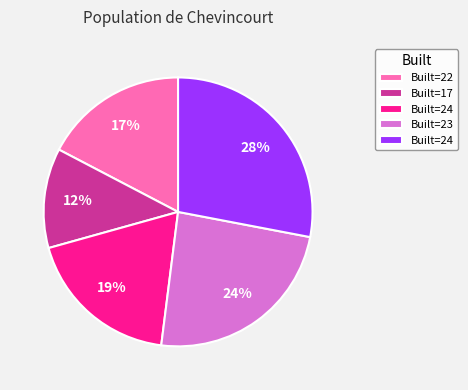

Is there a majority slice in this chart?

No